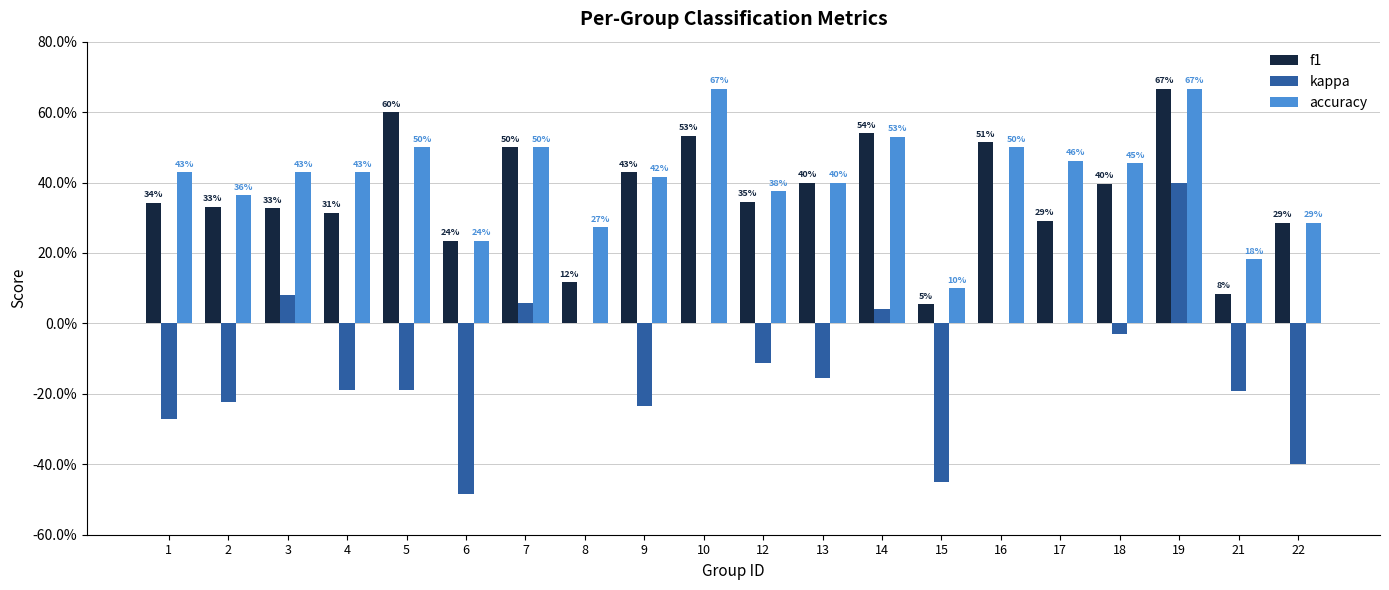

Reading left to right, what are all the values shown in this chart?

f1: 0.3	0.3	0.3	0.3	0.6	0.2	0.5	0.1	0.4	0.5	0.3	0.4	0.5	0.1	0.5	0.3	0.4	0.7	0.1	0.3
kappa: -0.3	-0.2	0.1	-0.2	-0.2	-0.5	0.1	0.0	-0.2	0.0	-0.1	-0.2	0.0	-0.5	0.0	0.0	-0.0	0.4	-0.2	-0.4
accuracy: 0.4	0.4	0.4	0.4	0.5	0.2	0.5	0.3	0.4	0.7	0.4	0.4	0.5	0.1	0.5	0.5	0.5	0.7	0.2	0.3